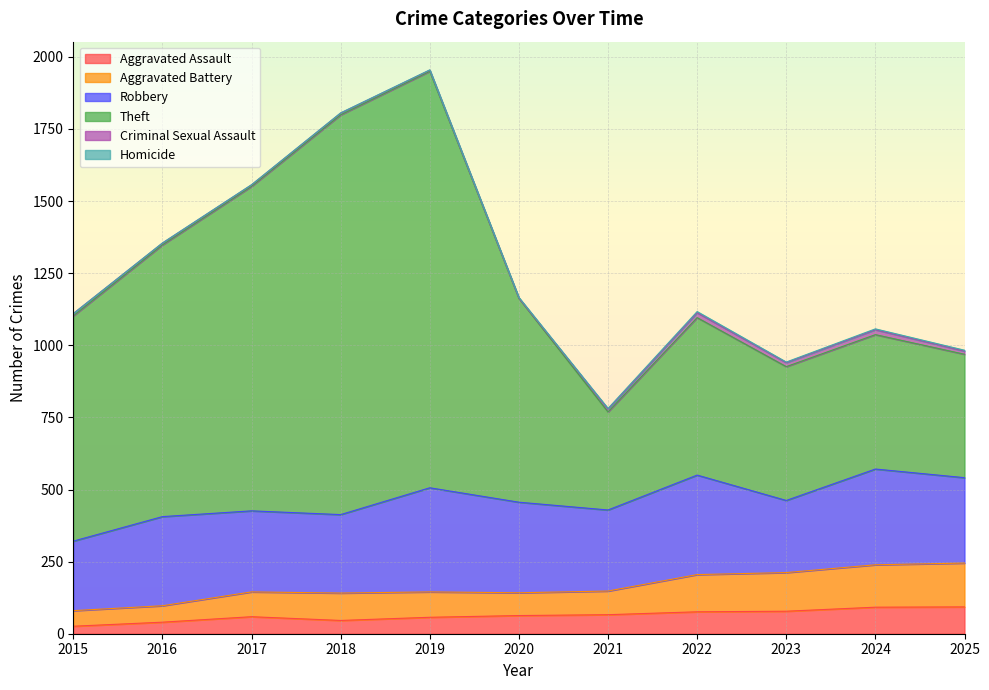

True or false: Aggravated Assault has a value of 46 at 2018.

True